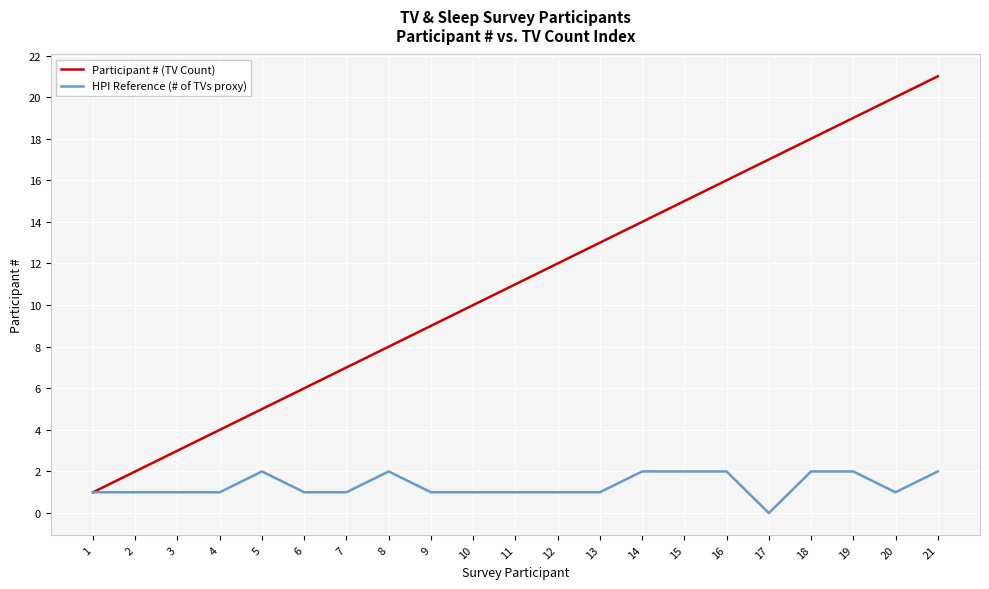

How many lines are shown in the chart?

2